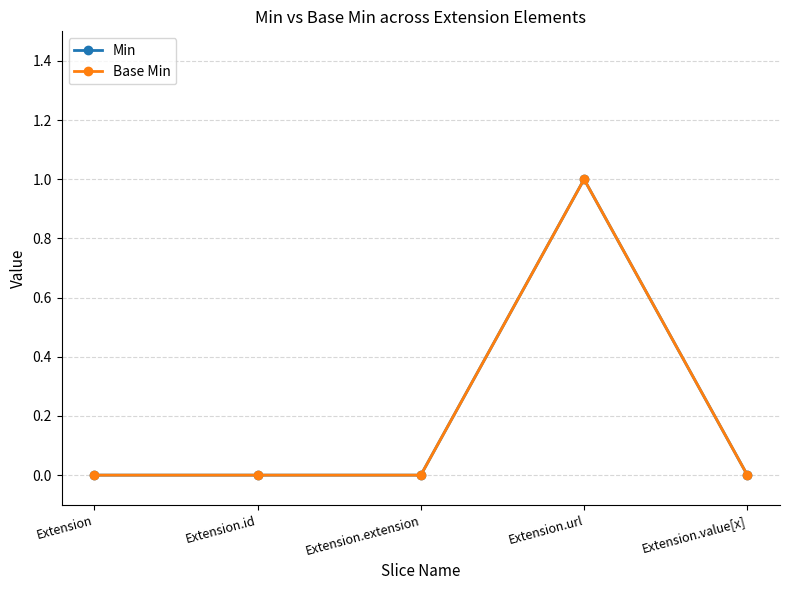

At which label does Base Min reach its peak?

Extension.url